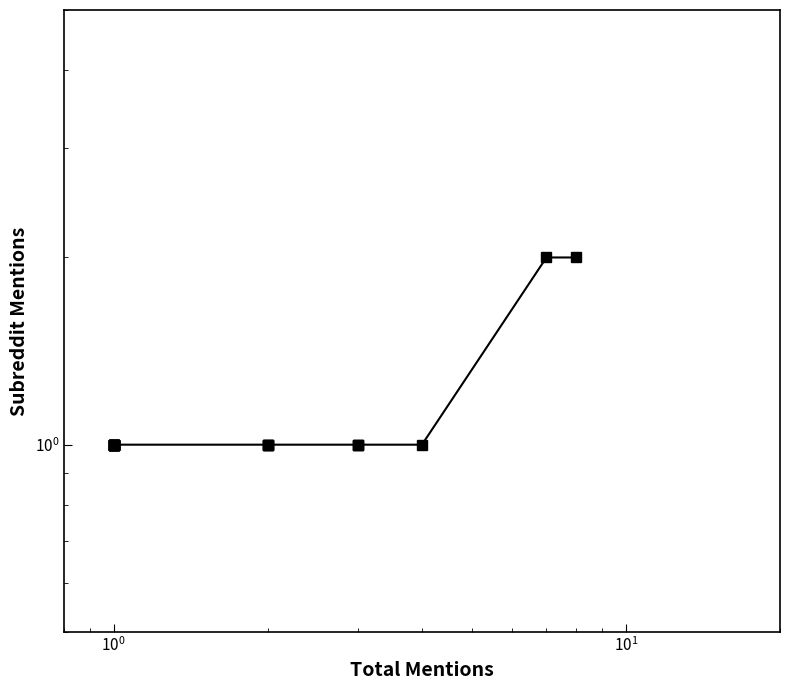

Count the number of categories in the chart.

22